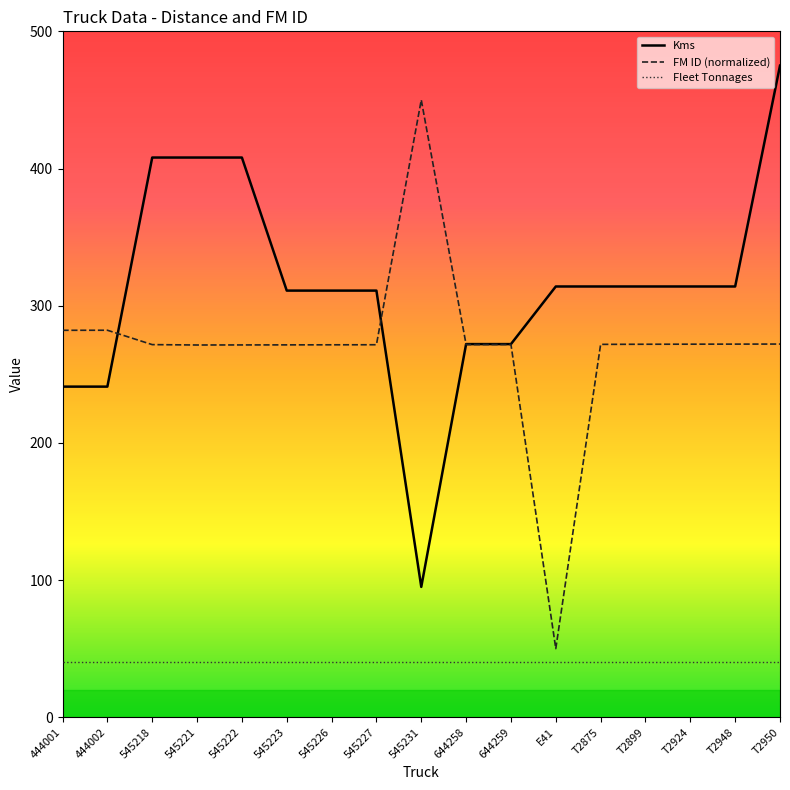

List the series in order of their peak value, lowest first.

Fleet Tonnages, FM ID (normalized), Kms